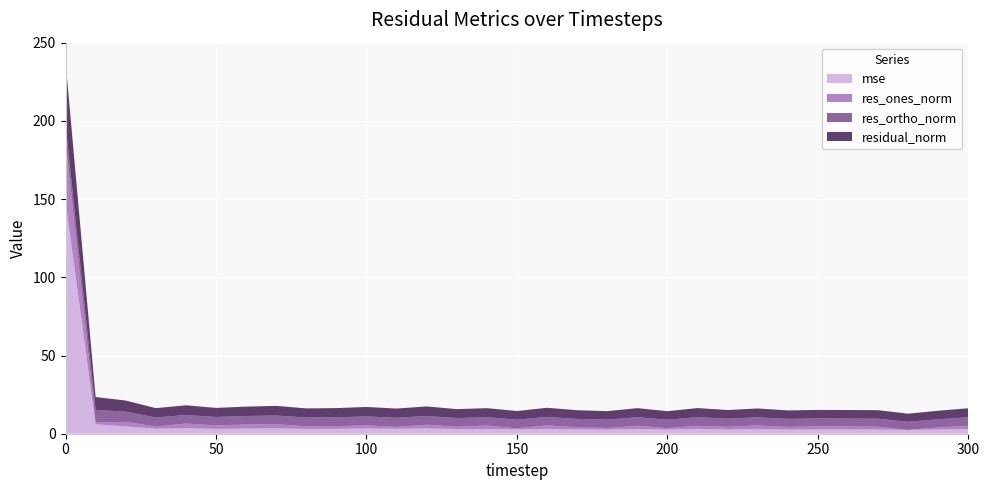

Reading left to right, what are all the values shown in this chart?

mse: 0=148.6	10=6.1	20=4.6	30=3.2	40=3.5	50=3.1	60=3.3	70=3.5	80=3.1	90=3.2	100=3.3	110=3.2	120=3.4	130=3.0	140=3.0	150=2.8	160=3.1	170=2.8	180=2.7	190=3.1	200=2.7	210=3.1	220=2.8	230=2.9	240=2.7	250=2.7	260=2.7	270=2.7	280=2.4	290=2.7	300=3.0
res_ones_norm: 0=39.2	10=1.1	20=3.0	30=1.3	40=3.0	50=2.2	60=2.6	70=2.6	80=1.6	90=1.7	100=2.0	110=1.2	120=2.4	130=1.4	140=2.2	150=0.7	160=2.2	170=1.3	180=1.0	190=2.0	200=0.9	210=2.0	220=1.6	230=2.3	240=1.7	250=2.0	260=2.0	270=1.7	280=0.0	290=1.3	300=2.1
res_ortho_norm: 0=9.9	10=8.1	20=6.5	30=5.8	40=5.5	50=5.4	60=5.4	70=5.6	80=5.6	90=5.6	100=5.7	110=5.8	120=5.6	130=5.6	140=5.3	150=5.5	160=5.4	170=5.4	180=5.3	190=5.5	200=5.4	210=5.5	220=5.3	230=5.2	240=5.2	250=5.1	260=5.1	270=5.2	280=5.2	290=5.3	300=5.4
residual_norm: 0=40.4	10=8.2	20=7.1	30=6.0	40=6.2	50=5.8	60=6.0	70=6.2	80=5.8	90=5.9	100=6.1	110=5.9	120=6.1	130=5.8	140=5.8	150=5.5	160=5.8	170=5.5	180=5.4	190=5.8	200=5.4	210=5.8	220=5.5	230=5.7	240=5.4	250=5.5	260=5.4	270=5.4	280=5.2	290=5.4	300=5.8